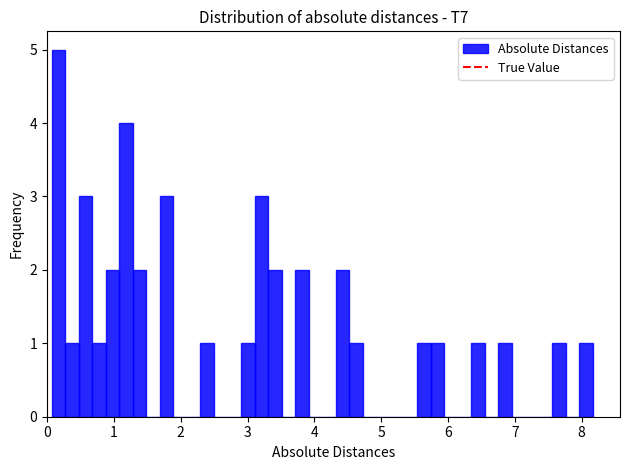

Around what value on the x-axis is the tallest bar? Give the approximate position of its centre, as read against the axis.

0.2